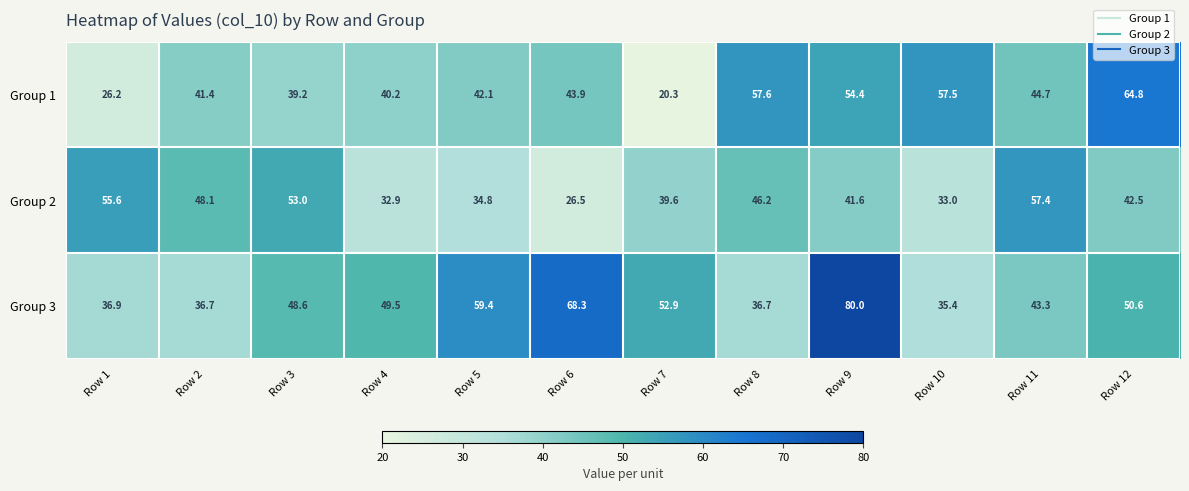

Which series changed the most between Row 8 and Row 11?

Group 1